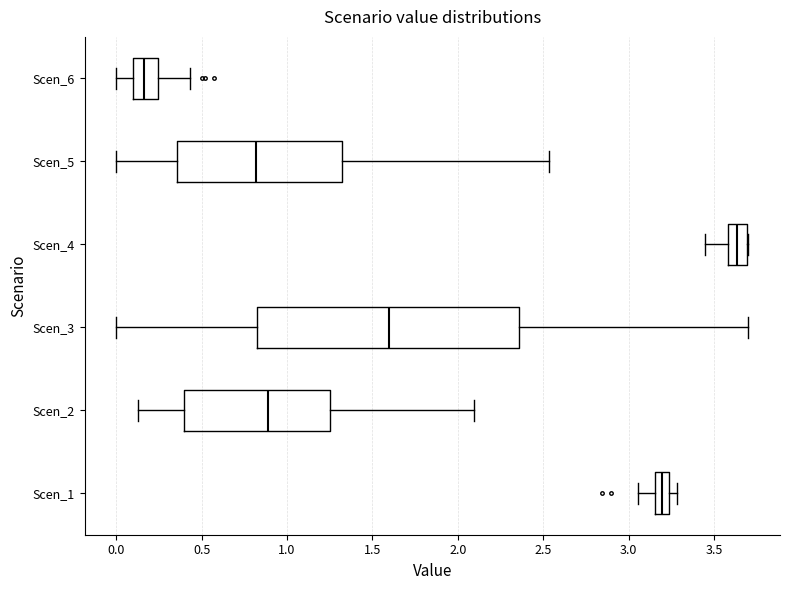

Reading bottom to top, transcribe this box plot: for each box, give where its median line is, the range the box spans, and where its two whiskers end, as read against the x-axis. The values are not printed on the chart, so give them approximately, as read against the axis.

Scen_1: median 3.20, box 3.15 to 3.25, whiskers 3.05 to 3.30
Scen_2: median 0.90, box 0.40 to 1.25, whiskers 0.15 to 2.10
Scen_3: median 1.60, box 0.80 to 2.35, whiskers 0.00 to 3.70
Scen_4: median 3.65, box 3.60 to 3.70, whiskers 3.45 to 3.70
Scen_5: median 0.80, box 0.35 to 1.30, whiskers 0.00 to 2.55
Scen_6: median 0.15, box 0.10 to 0.25, whiskers 0.00 to 0.45